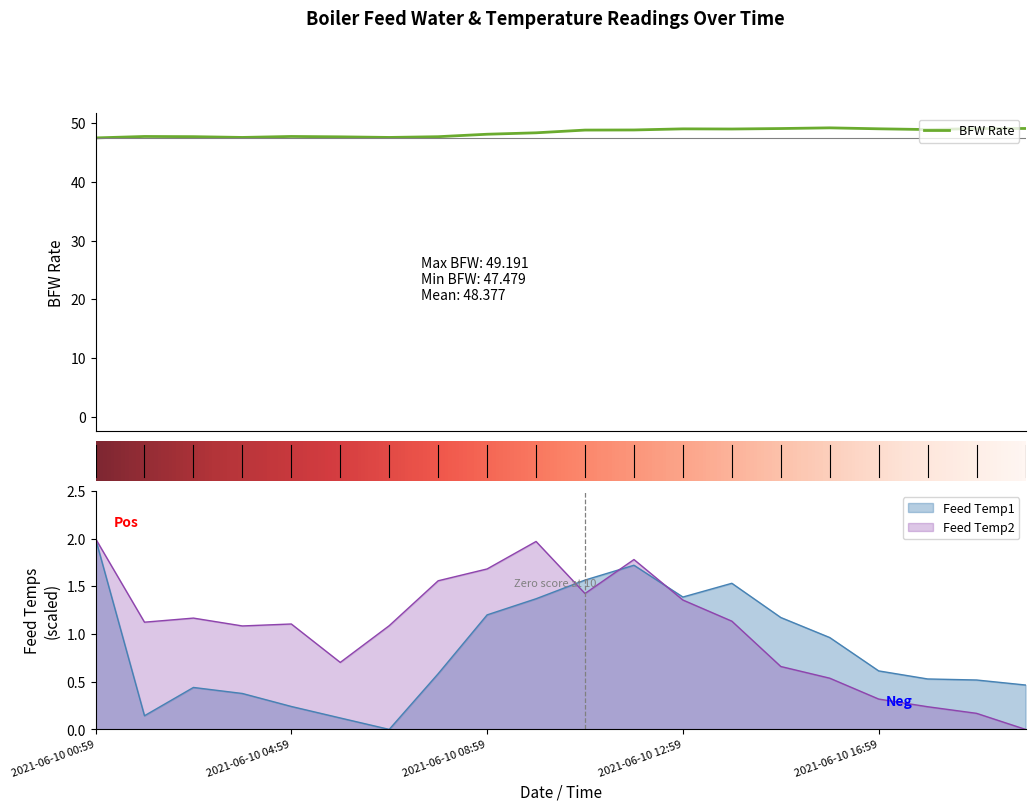

Reading right to left, what are all the values shown in this chart?

BFW Rate: 2021-06-10 19:59=49.1	2021-06-10 18:59=49.1	2021-06-10 17:59=48.9	2021-06-10 16:59=49.0	2021-06-10 15:59=49.2	2021-06-10 14:59=49.1	2021-06-10 13:59=49.0	2021-06-10 12:59=49.0	2021-06-10 11:59=48.8	2021-06-10 10:59=48.8	2021-06-10 09:59=48.3	2021-06-10 08:59=48.1	2021-06-10 07:59=47.7	2021-06-10 06:59=47.6	2021-06-10 05:59=47.7	2021-06-10 04:59=47.7	2021-06-10 03:59=47.6	2021-06-10 02:59=47.7	2021-06-10 01:59=47.7	2021-06-10 00:59=47.5
Feed Temp1: 2021-06-10 19:59=0.5	2021-06-10 18:59=0.5	2021-06-10 17:59=0.5	2021-06-10 16:59=0.6	2021-06-10 15:59=1.0	2021-06-10 14:59=1.2	2021-06-10 13:59=1.5	2021-06-10 12:59=1.4	2021-06-10 11:59=1.7	2021-06-10 10:59=1.6	2021-06-10 09:59=1.4	2021-06-10 08:59=1.2	2021-06-10 07:59=0.6	2021-06-10 06:59=0.0	2021-06-10 05:59=0.1	2021-06-10 04:59=0.2	2021-06-10 03:59=0.4	2021-06-10 02:59=0.4	2021-06-10 01:59=0.1	2021-06-10 00:59=2.0
Feed Temp2: 2021-06-10 19:59=0.0	2021-06-10 18:59=0.2	2021-06-10 17:59=0.2	2021-06-10 16:59=0.3	2021-06-10 15:59=0.5	2021-06-10 14:59=0.7	2021-06-10 13:59=1.1	2021-06-10 12:59=1.4	2021-06-10 11:59=1.8	2021-06-10 10:59=1.4	2021-06-10 09:59=2.0	2021-06-10 08:59=1.7	2021-06-10 07:59=1.6	2021-06-10 06:59=1.1	2021-06-10 05:59=0.7	2021-06-10 04:59=1.1	2021-06-10 03:59=1.1	2021-06-10 02:59=1.2	2021-06-10 01:59=1.1	2021-06-10 00:59=2.0